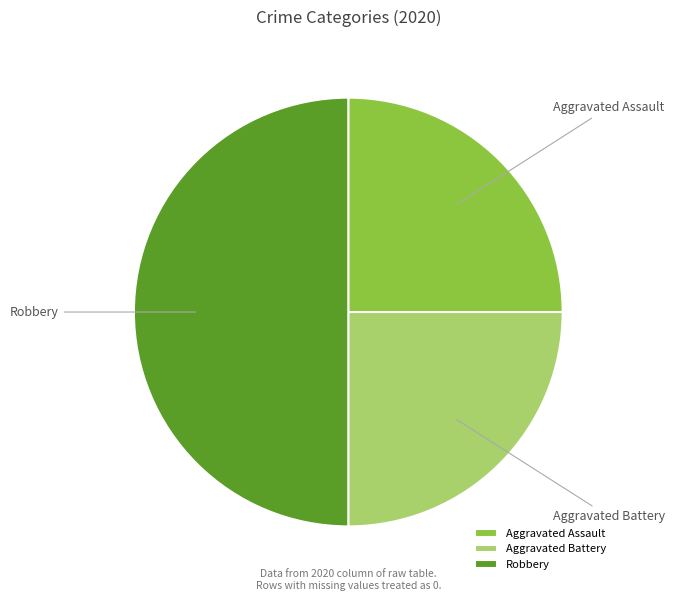

Does Aggravated Battery represent more than half of the total?

No